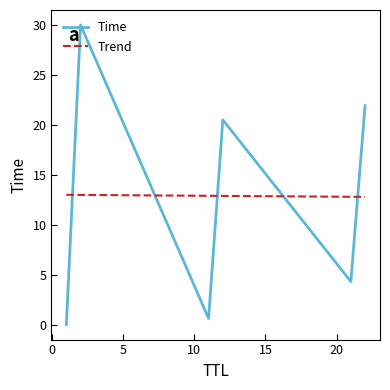

Which series has the largest range (max minus min)?

Time